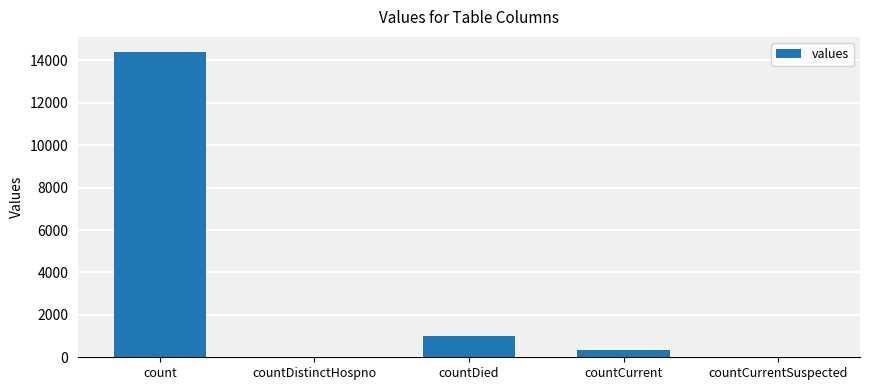

What is the sum of all values?

15737